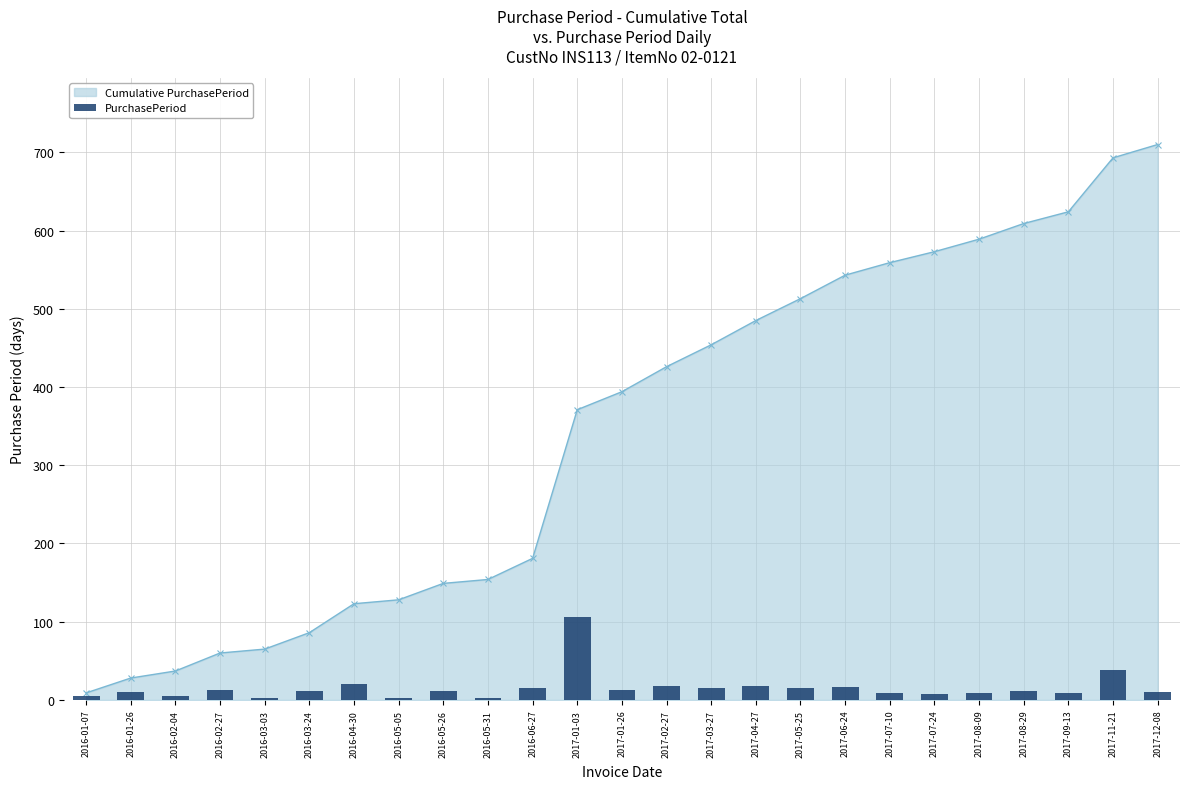

List the labels in order of value, largest first.

2017-01-03, 2017-11-21, 2016-04-30, 2017-02-27, 2017-04-27, 2017-06-24, 2017-03-27, 2017-05-25, 2016-06-27, 2016-02-27, 2017-01-26, 2016-03-24, 2016-05-26, 2017-08-29, 2016-01-26, 2017-12-08, 2017-07-10, 2017-08-09, 2017-09-13, 2017-07-24, 2016-01-07, 2016-02-04, 2016-03-03, 2016-05-05, 2016-05-31